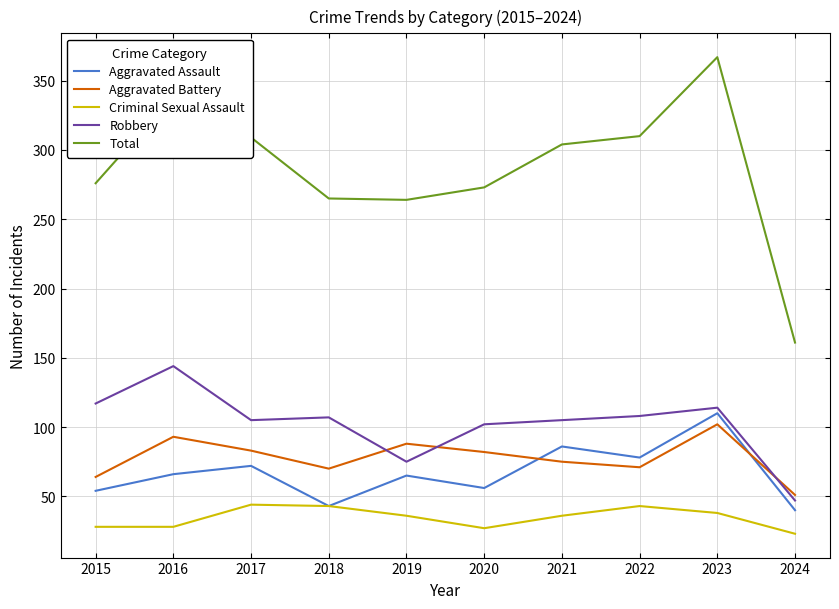

True or false: Robbery and Aggravated Battery intersect in this chart.

True